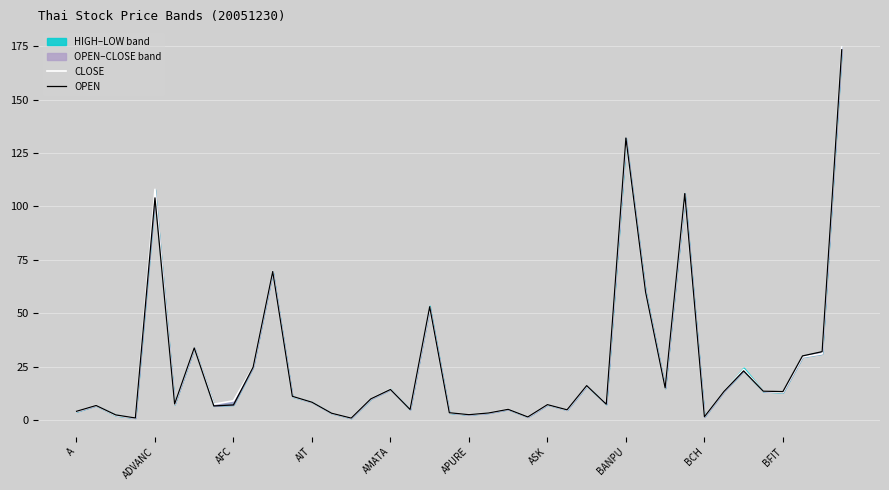

Rank the series by their average value, from highest to lowest.

CLOSE, OPEN